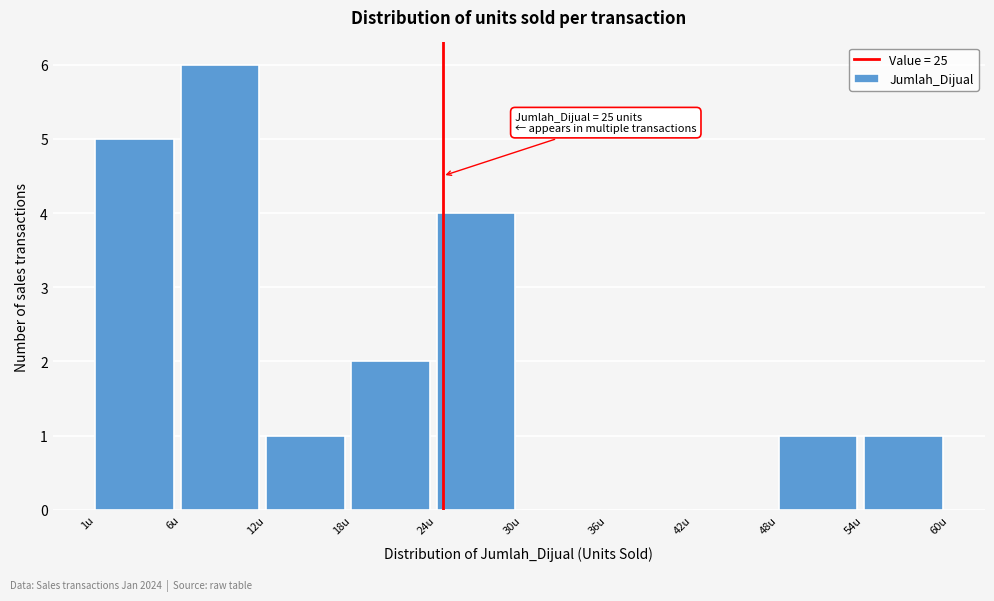

Reading left to right, list all the values displayed in this chart.

1u=5	6u=6	12u=1	18u=2	24u=4	30u=0	36u=0	42u=0	48u=1	54u=1